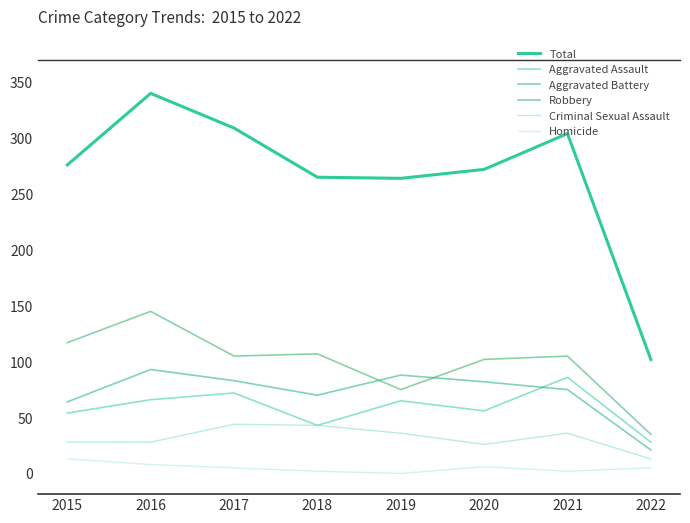

What is the sum of the Criminal Sexual Assault values at 2020 and 2022?

39